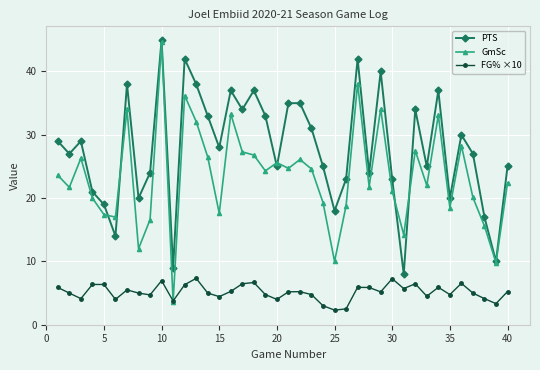

Rank the series by their average value, from highest to lowest.

PTS, GmSc, FG% ×10